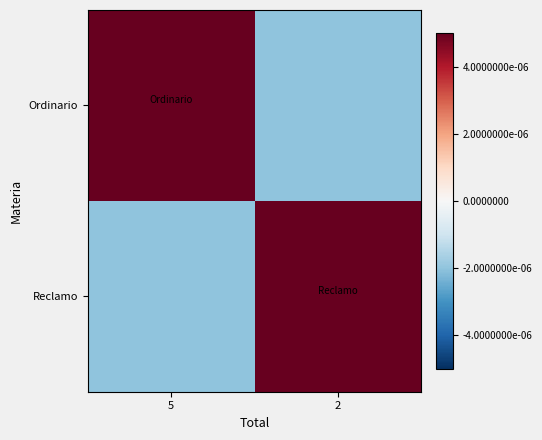

At which category is the sum across all series the highest?

5